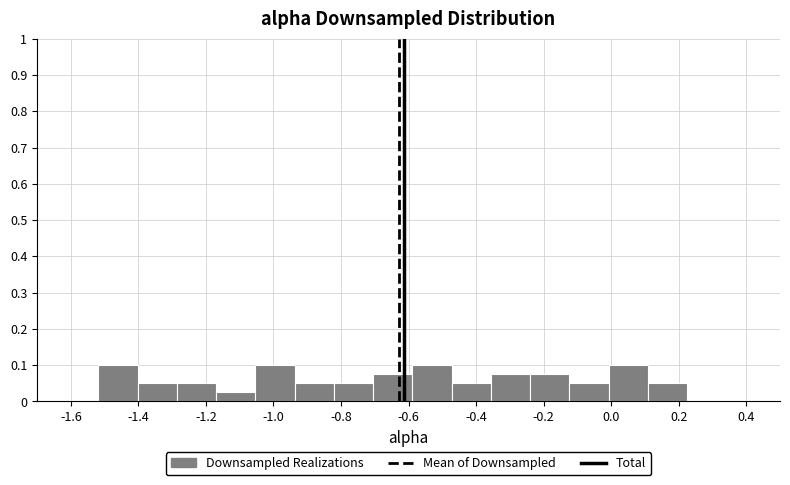

What is the height of the bar covering -0.94 to -0.82 on the x-axis? Neither the bar edges nor the heights are printed on the chart, so give them approximately, as read against the axes.

0.05